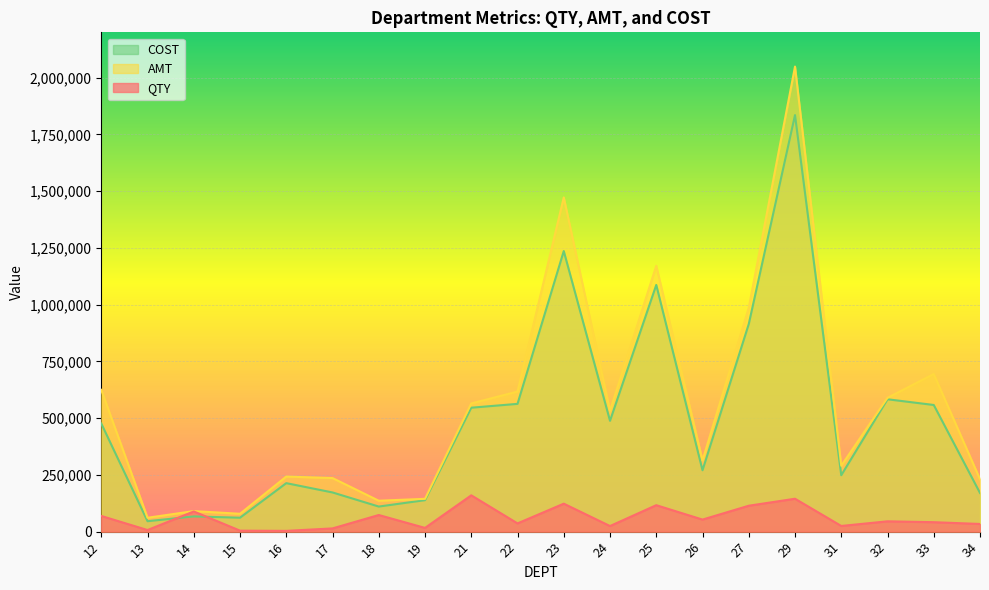

List the labels in order of QTY value, smallest first.

16, 15, 13, 17, 19, 24, 31, 34, 22, 33, 32, 26, 12, 18, 14, 27, 25, 23, 29, 21